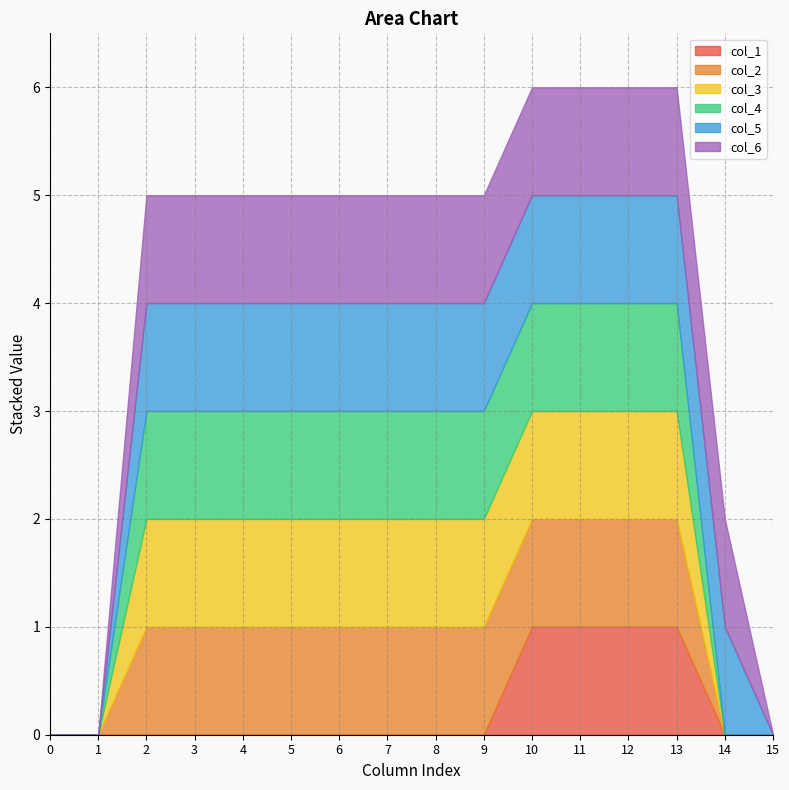

Count the col_4 values in the range 1 to 2.

12